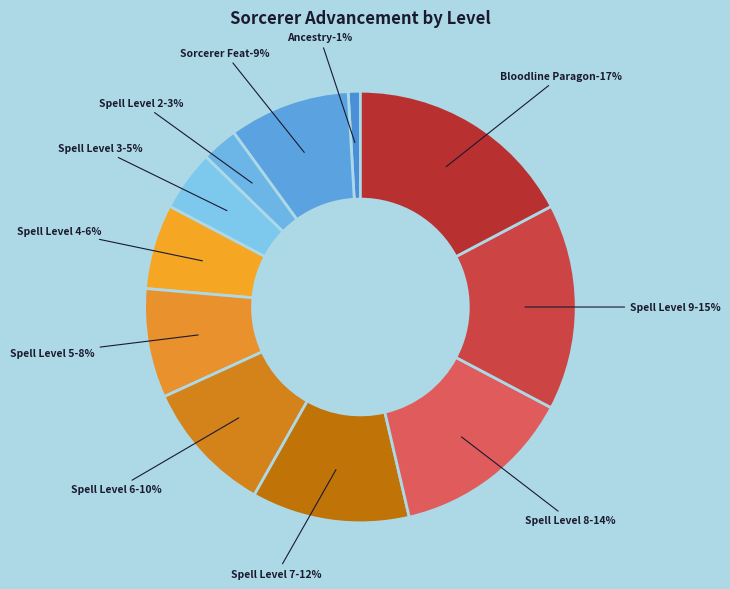

What percentage is the Spell Level 9 slice, to the nearest percent?

15%